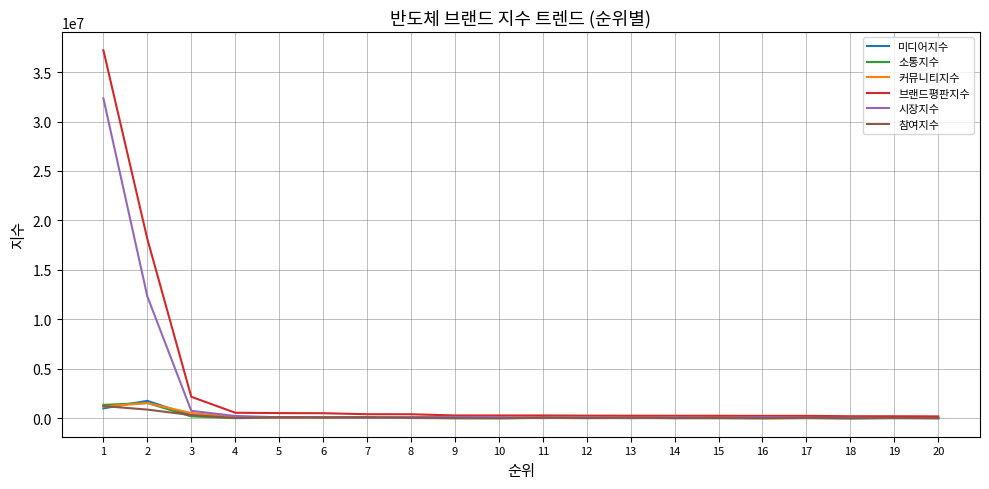

What is the total value across all series at 12?

570751